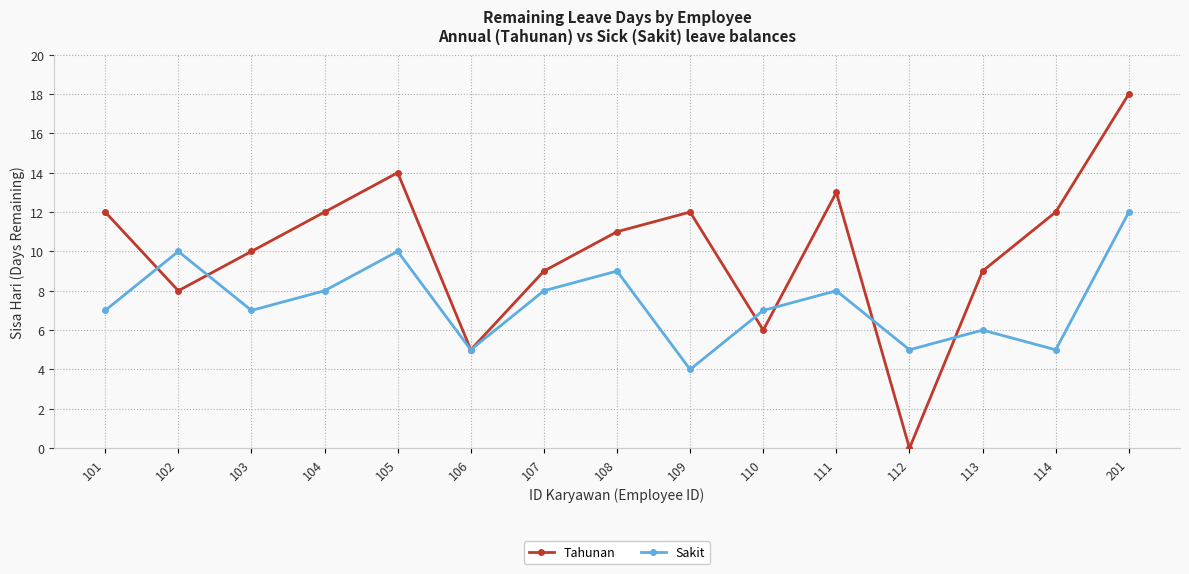

What is the difference between the highest and lowest values at 102?

2